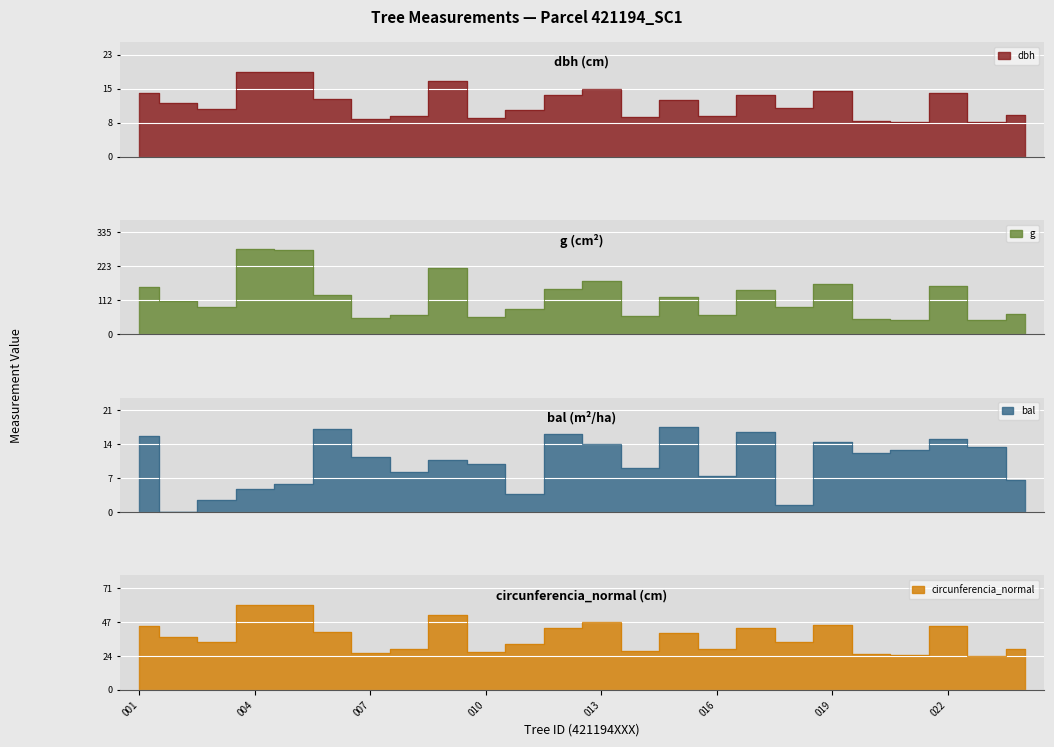

Is it true that g equals 57.5 at 421194018?

False